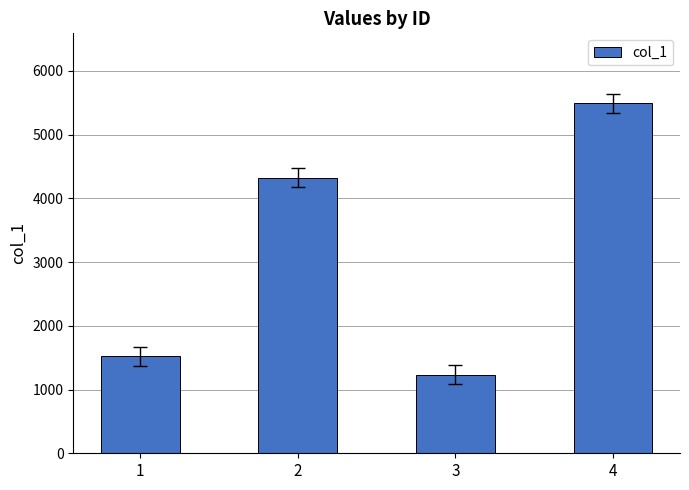

What is the change in value from 1 to 4?

+3966